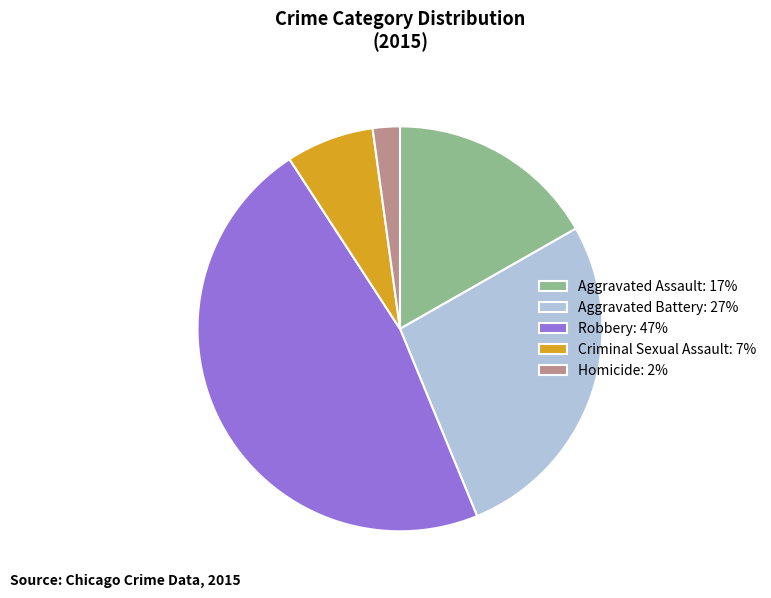

Is there any slice that represents more than half of the pie?

No